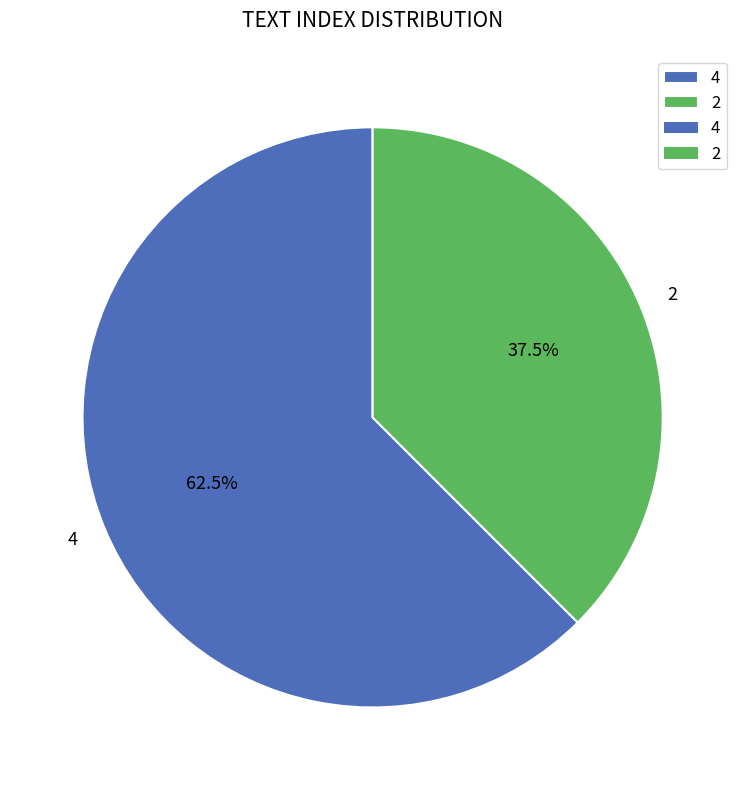

Is it true that 4 is 51% of the pie?

False